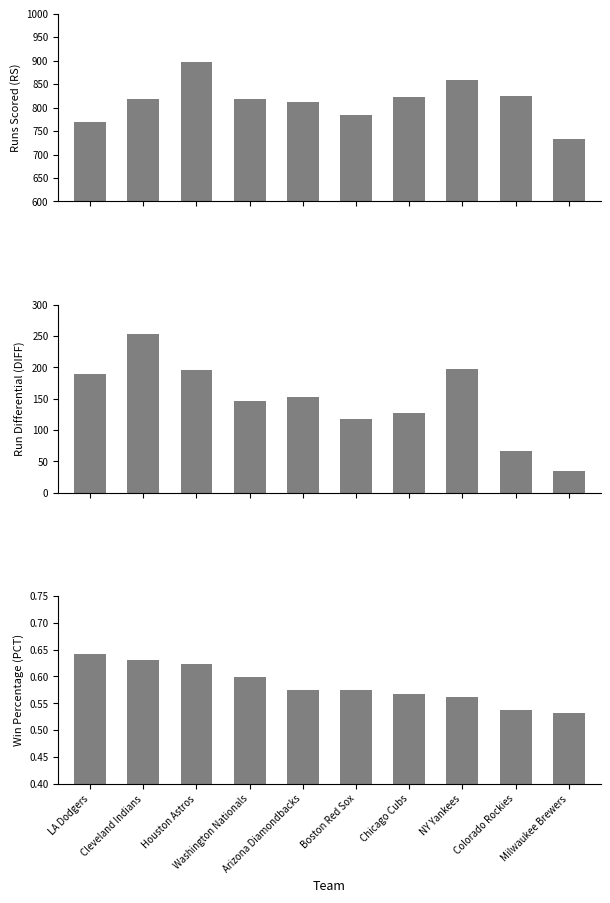

Reading left to right, extract all data points from this chart.

RS: 770.0	818.0	896.0	819.0	812.0	785.0	822.0	858.0	824.0	732.0
DIFF: 190.0	254.0	196.0	147.0	153.0	117.0	127.0	198.0	67.0	35.0
PCT: 0.6	0.6	0.6	0.6	0.6	0.6	0.6	0.6	0.5	0.5